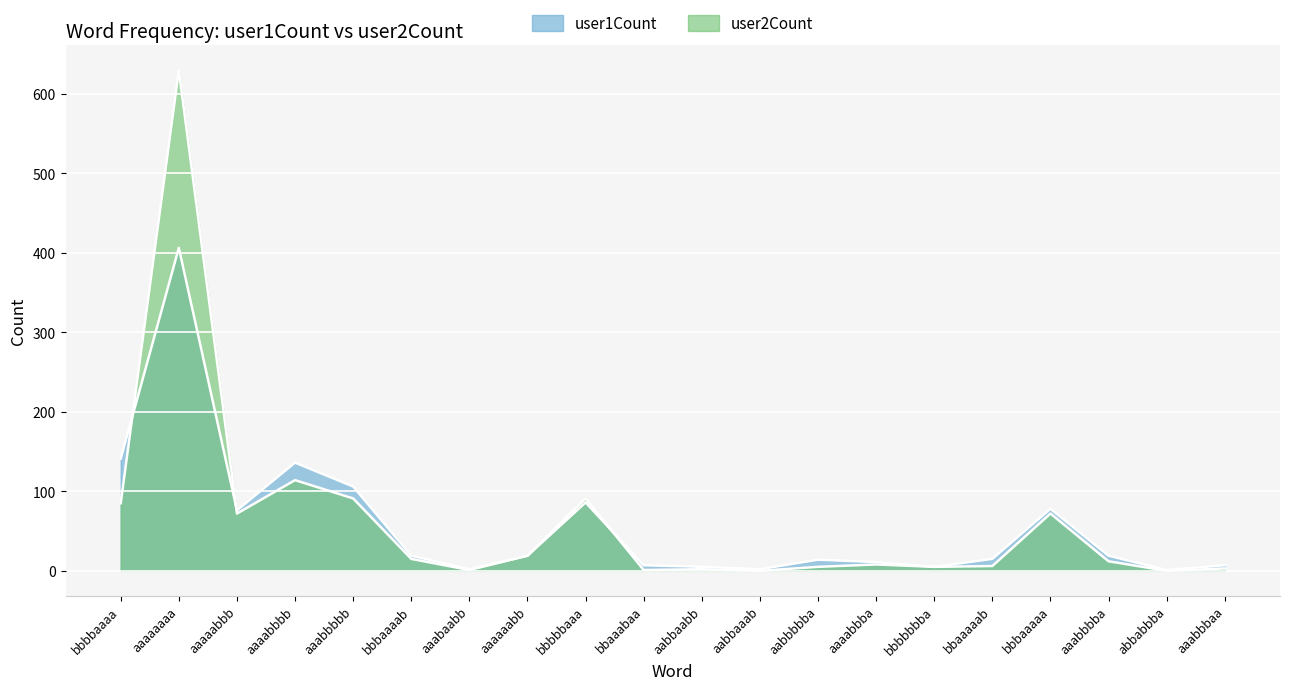

Where do user2Count and user1Count first cross each other?

bbbbaaaa and aaaaaaaa